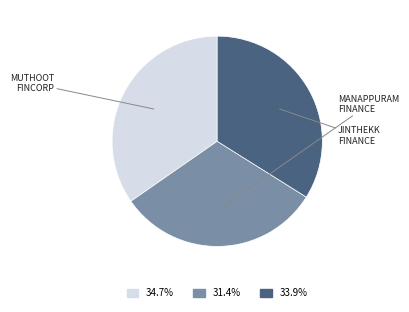

To the nearest percent, what is the average slice percentage?

33%